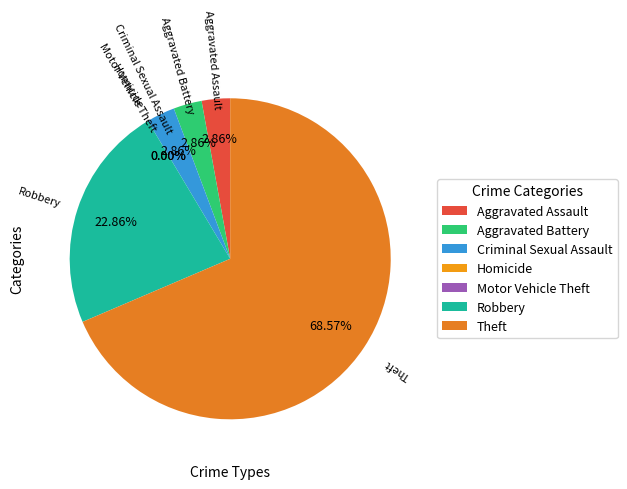

To the nearest percent, what is the difference between the largest and smallest slice percentages?

69%